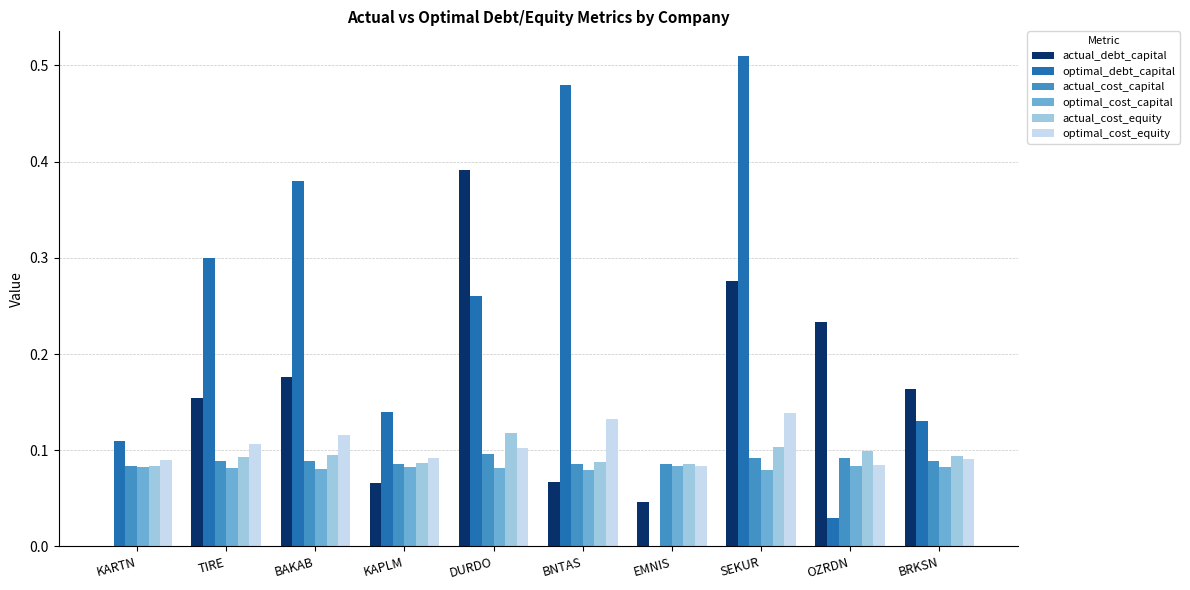

Which series changed the most between TIRE and DURDO?

actual_debt_capital